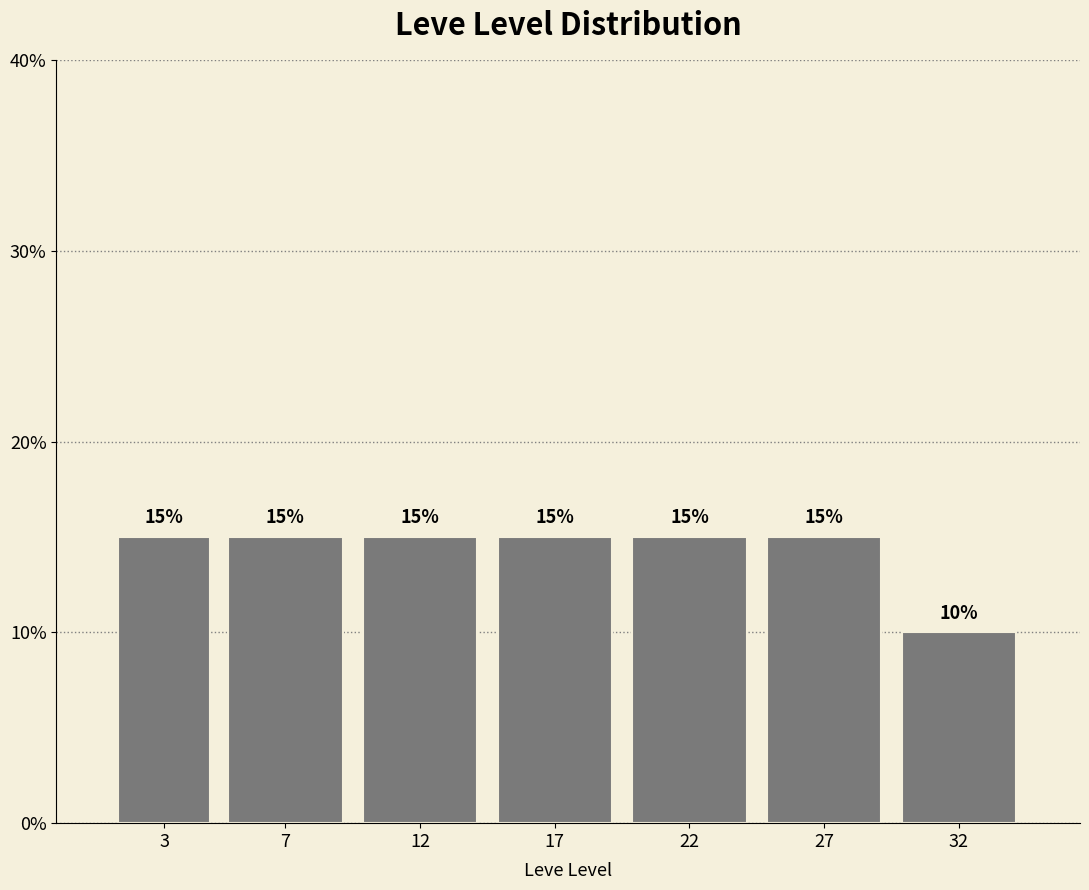

Reading left to right, transcribe all the data shown in this chart.

15	15	15	15	15	15	10